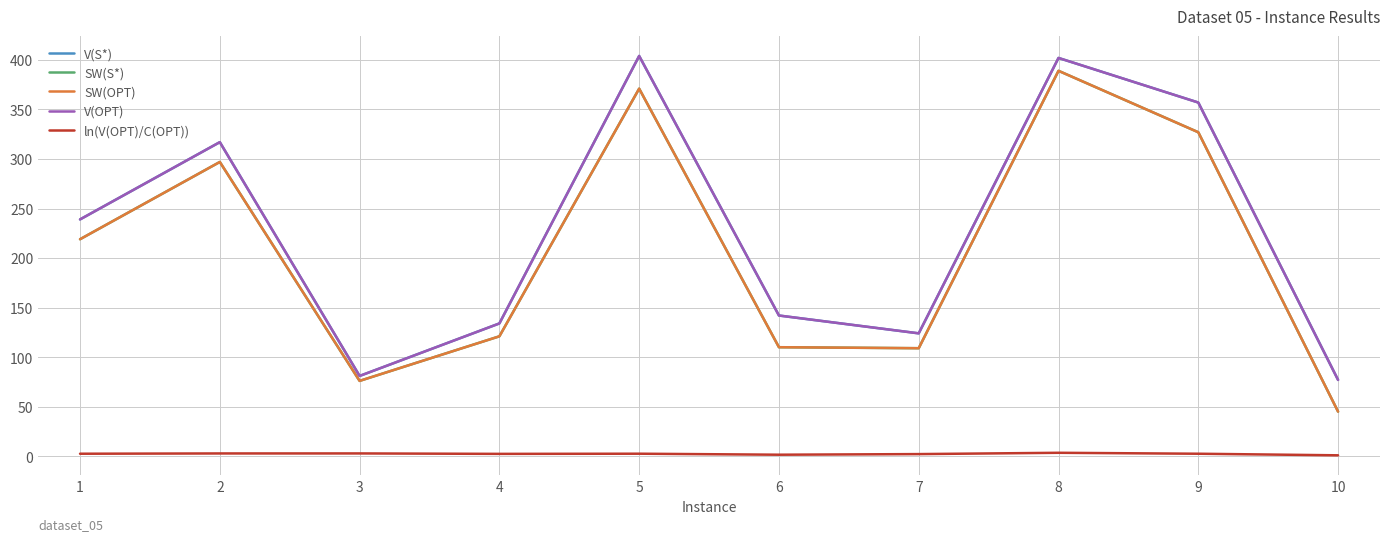

At which label does V(OPT) reach its peak?

5